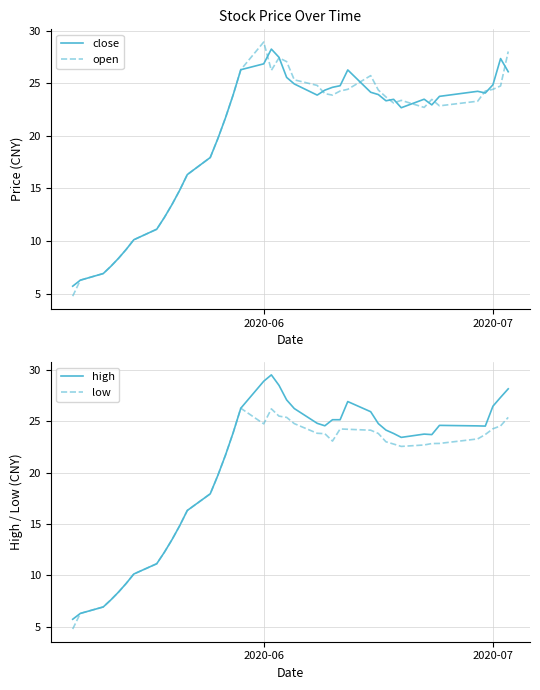

What is the highest value of the close series?

28.2